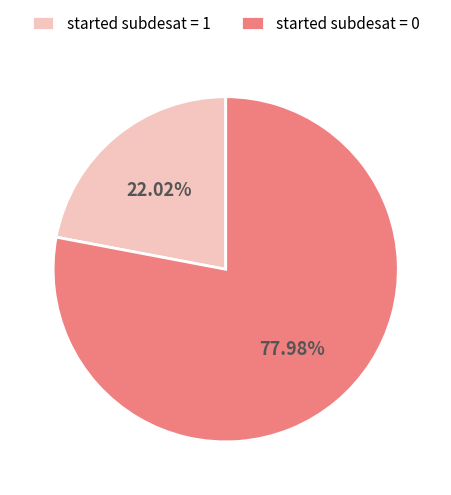

What percentage is the started subdesat = 1 slice, to the nearest percent?

22%